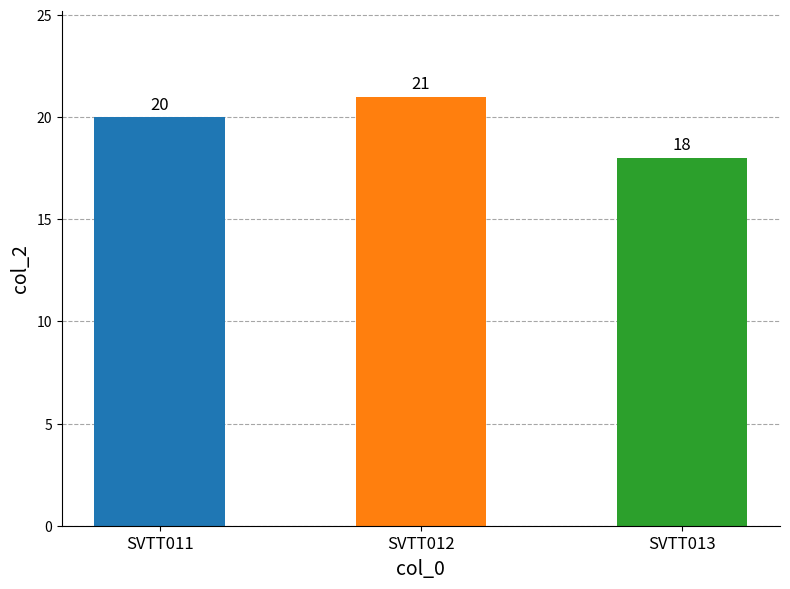

What is the sum of all values?

59